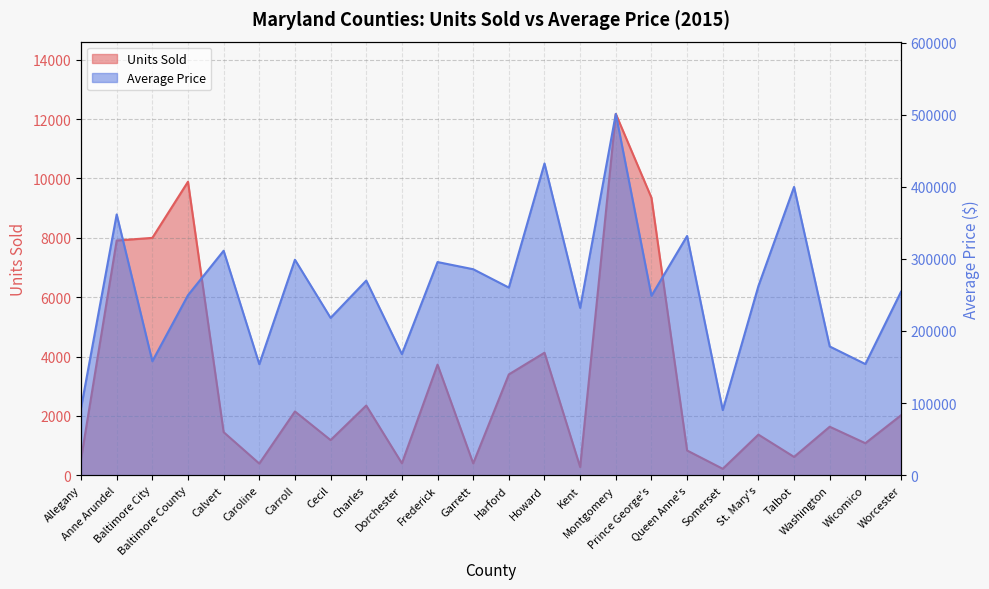

How many data points in Units Sold are above 1634?

11